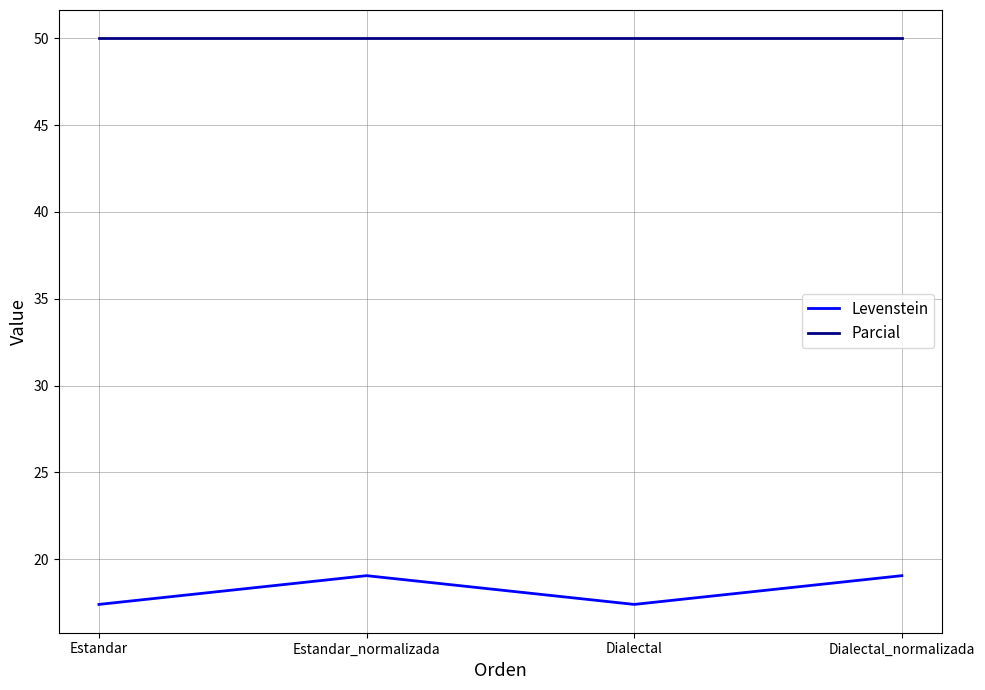

What position from the right is Dialectal_normalizada?

1